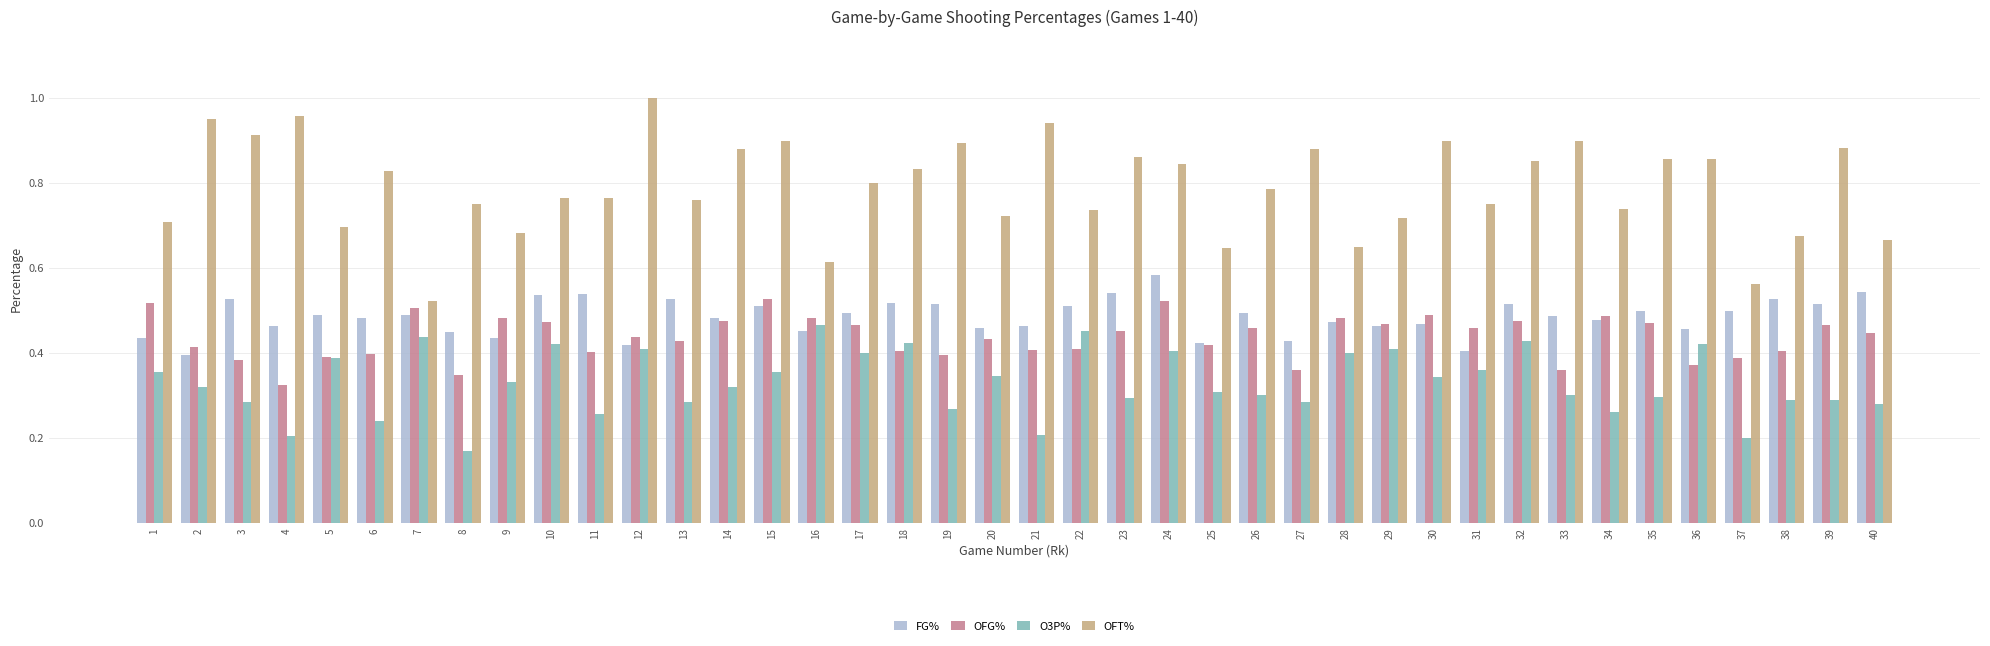

Is the value of FG% at 3 greater than the value of O3P% at 24?

Yes